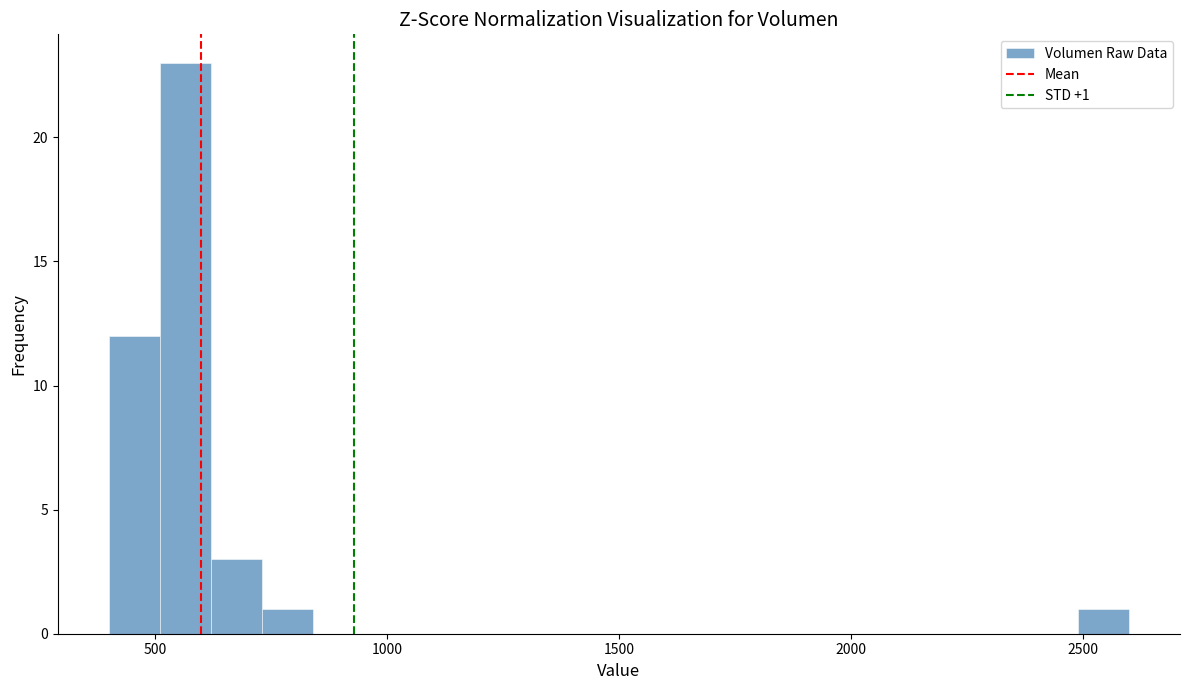

Read against the x-axis, roughly where is the centre of the tallest bar?

550